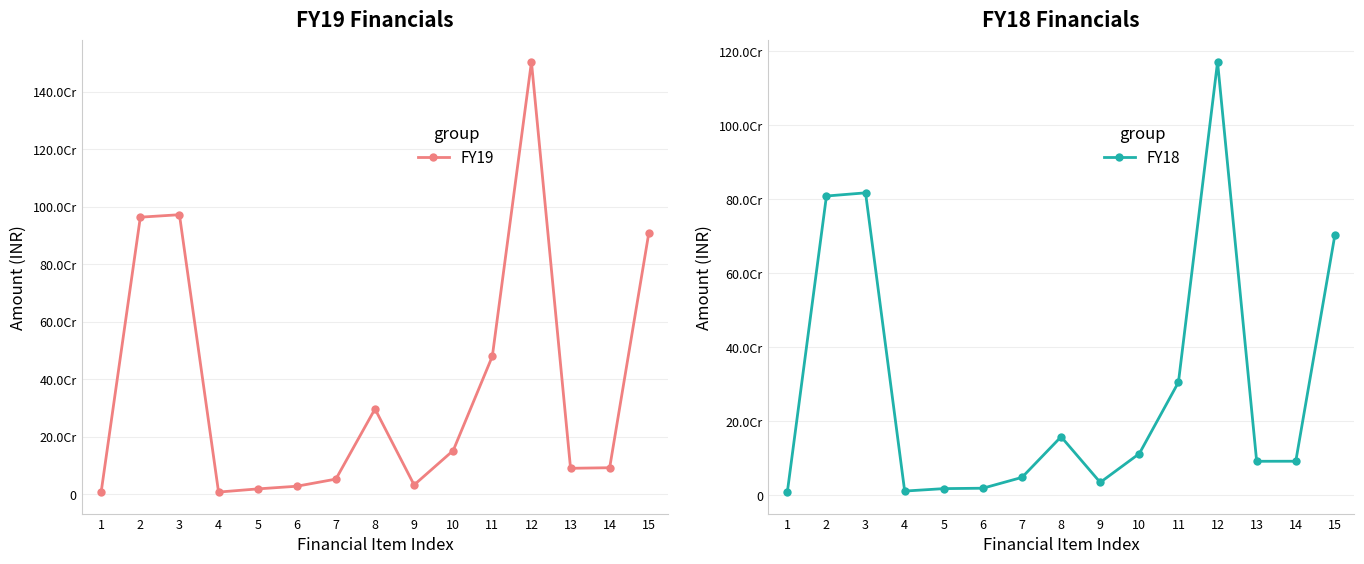

Between 1 and 15, which series saw the biggest shift?

FY19